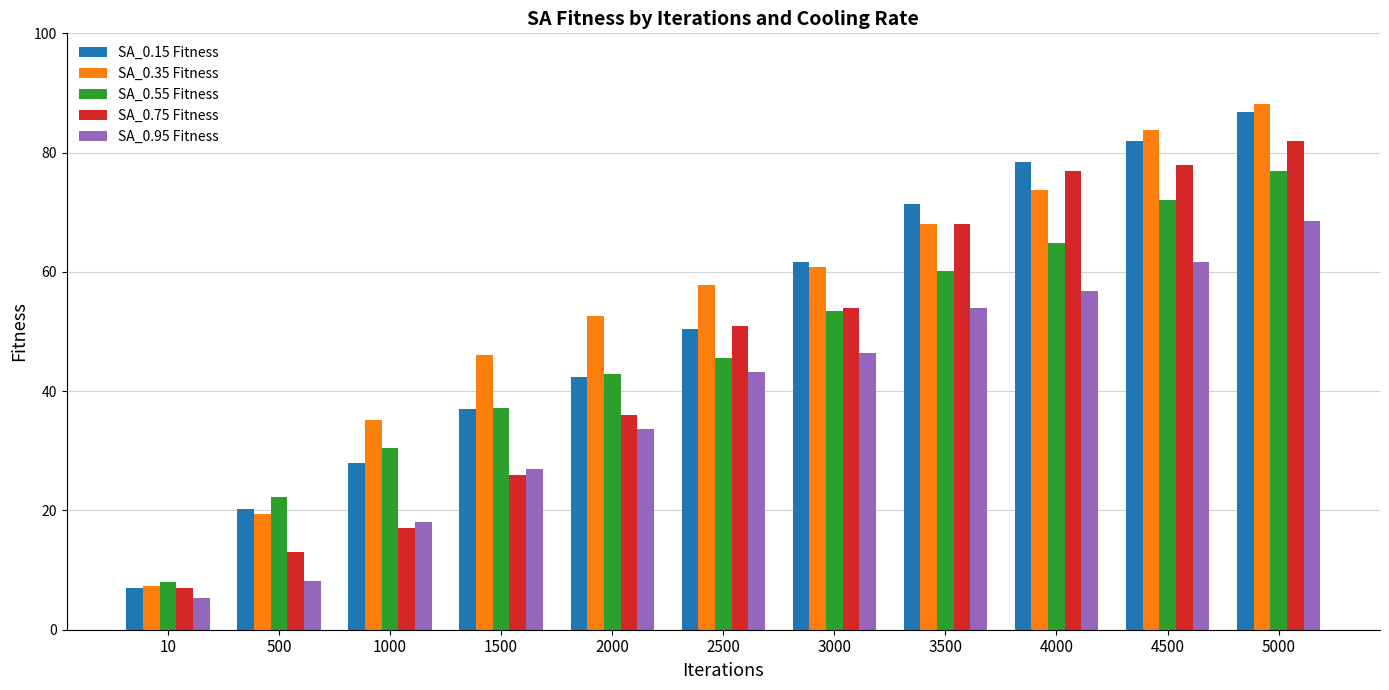

How many values in the SA_0.35 Fitness series are below 57?

5